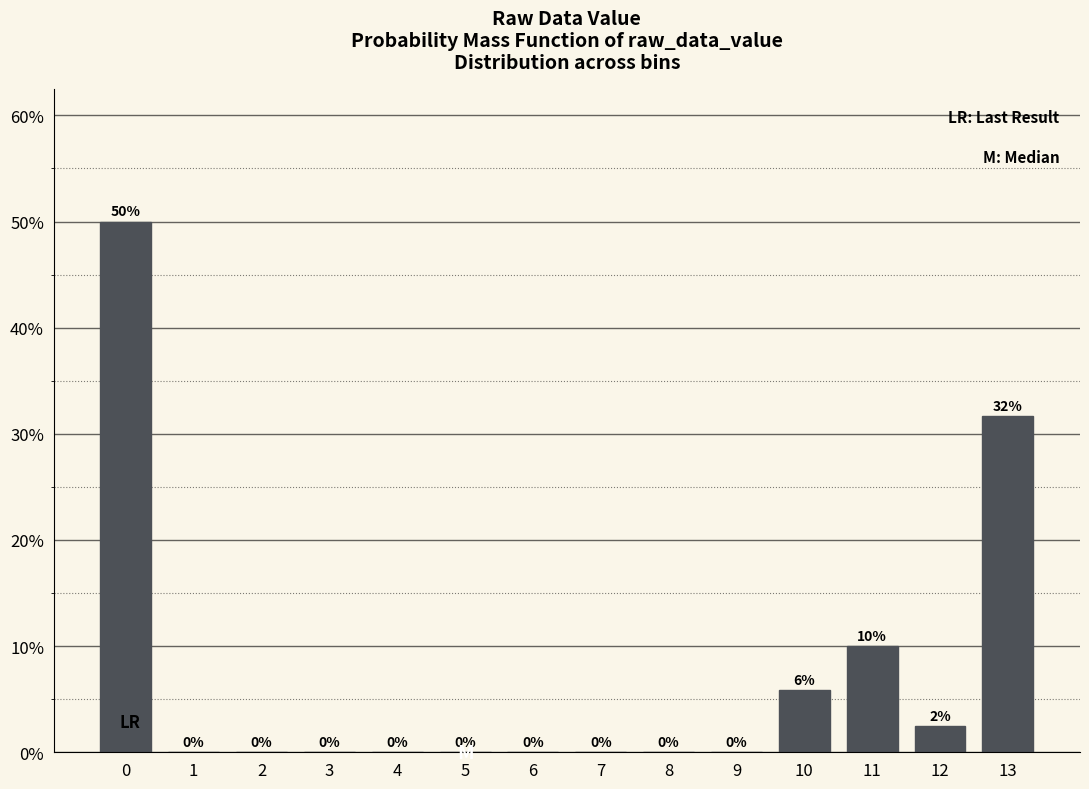

Where is the data nearest to the value 25?

13